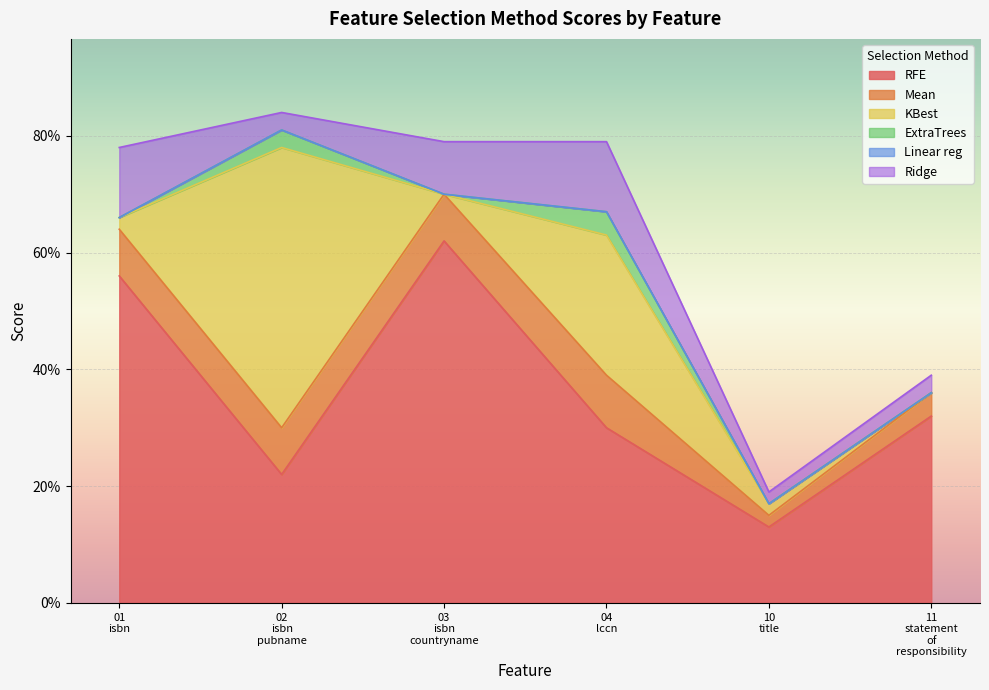

Reading left to right, transcribe all the data shown in this chart.

RFE: ft_01_isbn=0.6	ft_02_isbn_pubname=0.2	ft_03_isbn_countryname=0.6	ft_04_lccn=0.3	ft_10_title=0.1	ft_11_statement_of_responsibility=0.3
Mean: ft_01_isbn=0.1	ft_02_isbn_pubname=0.1	ft_03_isbn_countryname=0.1	ft_04_lccn=0.1	ft_10_title=0.0	ft_11_statement_of_responsibility=0.0
KBest: ft_01_isbn=0.0	ft_02_isbn_pubname=0.5	ft_03_isbn_countryname=0.0	ft_04_lccn=0.2	ft_10_title=0.0	ft_11_statement_of_responsibility=0.0
ExtraTrees: ft_01_isbn=0.0	ft_02_isbn_pubname=0.0	ft_03_isbn_countryname=0.0	ft_04_lccn=0.0	ft_10_title=0.0	ft_11_statement_of_responsibility=0.0
Linear reg: ft_01_isbn=0.0	ft_02_isbn_pubname=0.0	ft_03_isbn_countryname=0.0	ft_04_lccn=0.0	ft_10_title=0.0	ft_11_statement_of_responsibility=0.0
Ridge: ft_01_isbn=0.1	ft_02_isbn_pubname=0.0	ft_03_isbn_countryname=0.1	ft_04_lccn=0.1	ft_10_title=0.0	ft_11_statement_of_responsibility=0.0